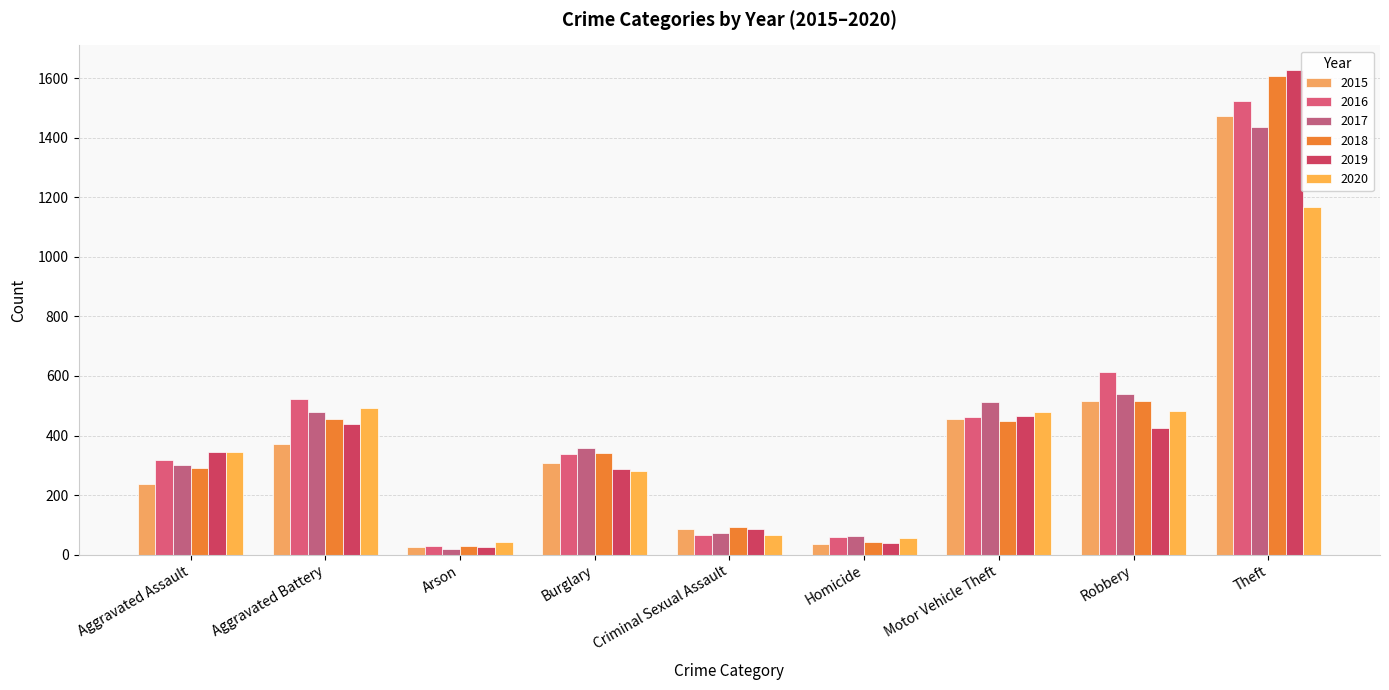

Reading right to left, extract all data points from this chart.

2015: Theft=1474	Robbery=517	Motor Vehicle Theft=455	Homicide=35	Criminal Sexual Assault=85	Burglary=309	Arson=25	Aggravated Battery=370	Aggravated Assault=237
2016: Theft=1522	Robbery=613	Motor Vehicle Theft=463	Homicide=60	Criminal Sexual Assault=65	Burglary=338	Arson=30	Aggravated Battery=522	Aggravated Assault=317
2017: Theft=1438	Robbery=538	Motor Vehicle Theft=512	Homicide=62	Criminal Sexual Assault=74	Burglary=358	Arson=19	Aggravated Battery=478	Aggravated Assault=300
2018: Theft=1608	Robbery=517	Motor Vehicle Theft=448	Homicide=44	Criminal Sexual Assault=94	Burglary=342	Arson=28	Aggravated Battery=454	Aggravated Assault=291
2019: Theft=1629	Robbery=424	Motor Vehicle Theft=466	Homicide=40	Criminal Sexual Assault=85	Burglary=286	Arson=27	Aggravated Battery=439	Aggravated Assault=345
2020: Theft=1166	Robbery=482	Motor Vehicle Theft=479	Homicide=57	Criminal Sexual Assault=65	Burglary=282	Arson=41	Aggravated Battery=493	Aggravated Assault=344